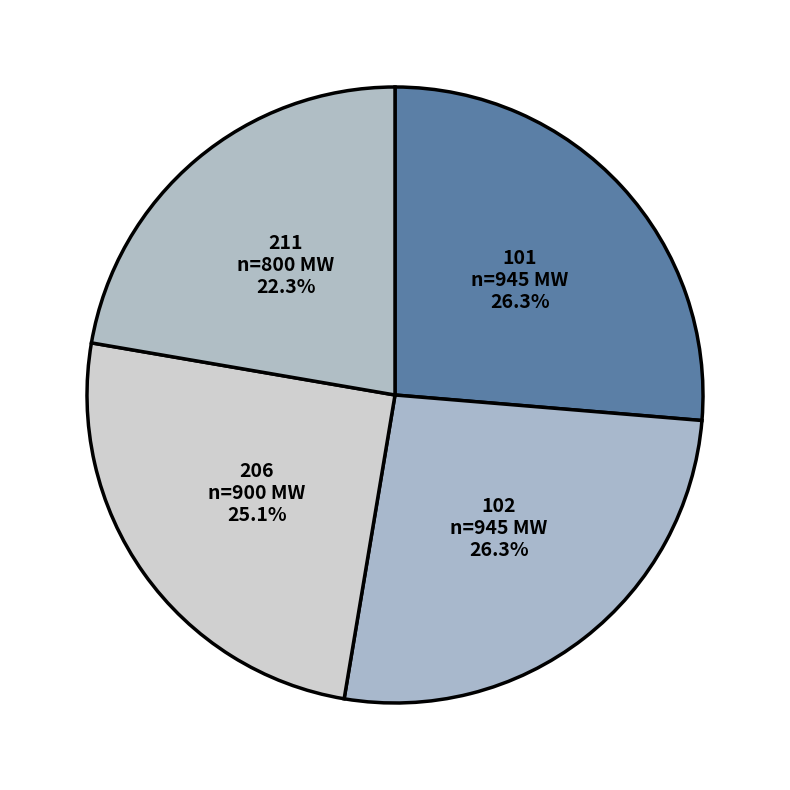

How many segments does this pie chart have?

4